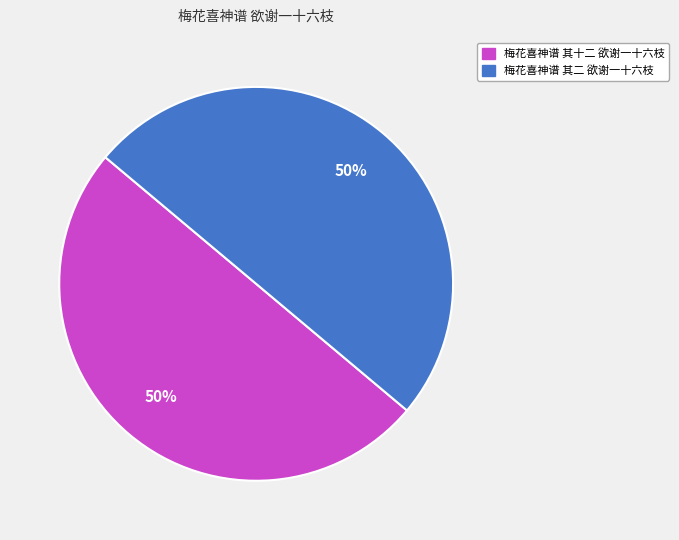

What is the ratio of the value at 梅花喜神谱 其十二 欲谢一十六枝 to the value at 梅花喜神谱 其二 欲谢一十六枝?

1.0